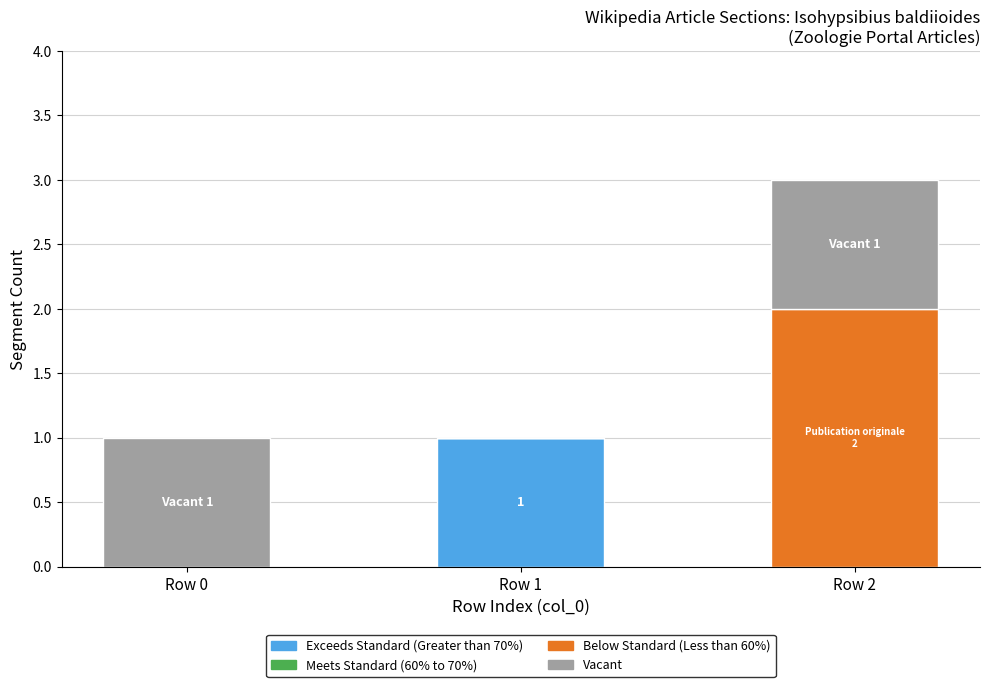

Count the Exceeds Standard (Greater than 70%) values in the range 0 to 1.

3